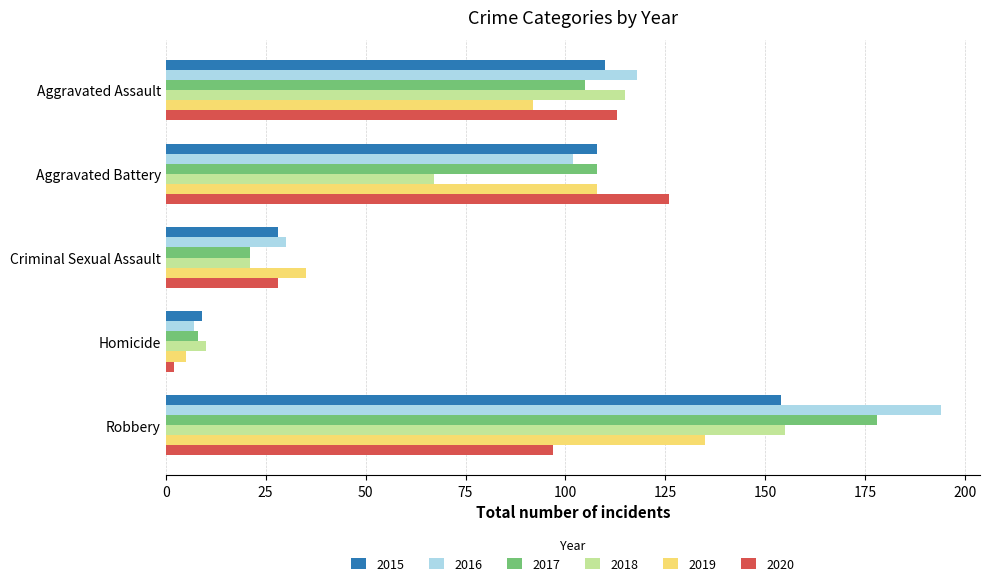

What is the total value across all series at Aggravated Assault?

653